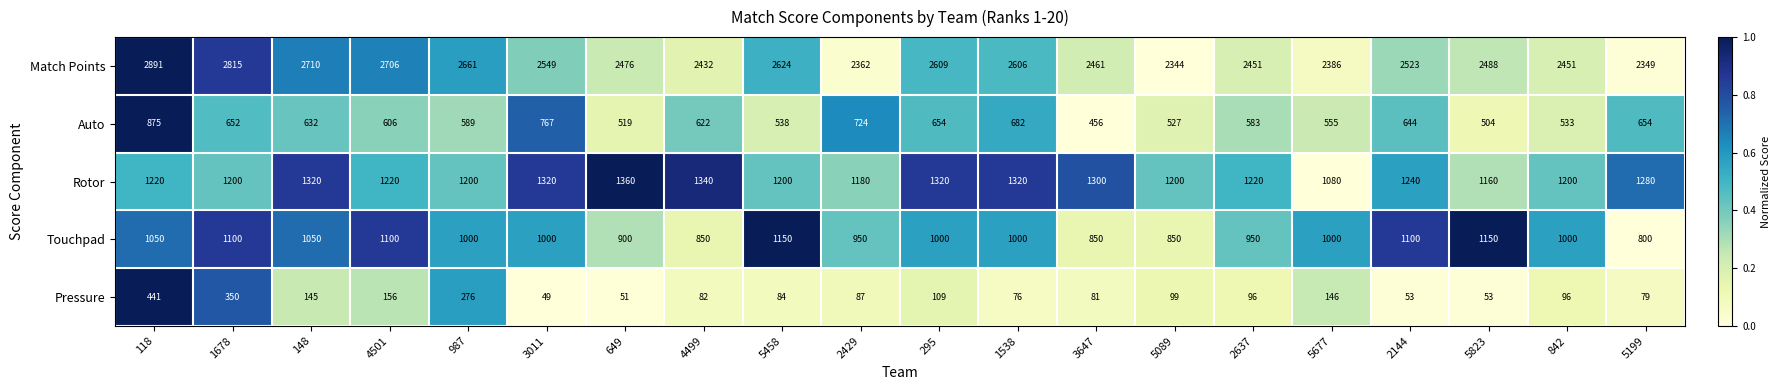

What is the difference between the highest and lowest values at 148?

2565